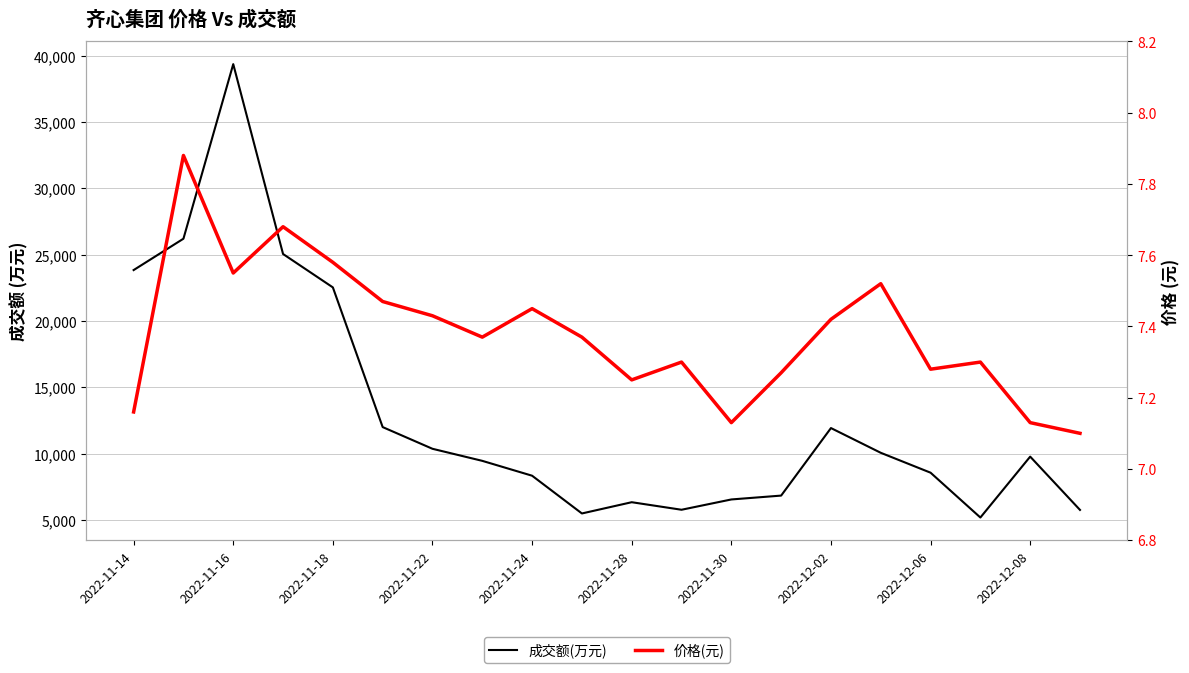

How many 价格(元) values are between 7 and 8?

20